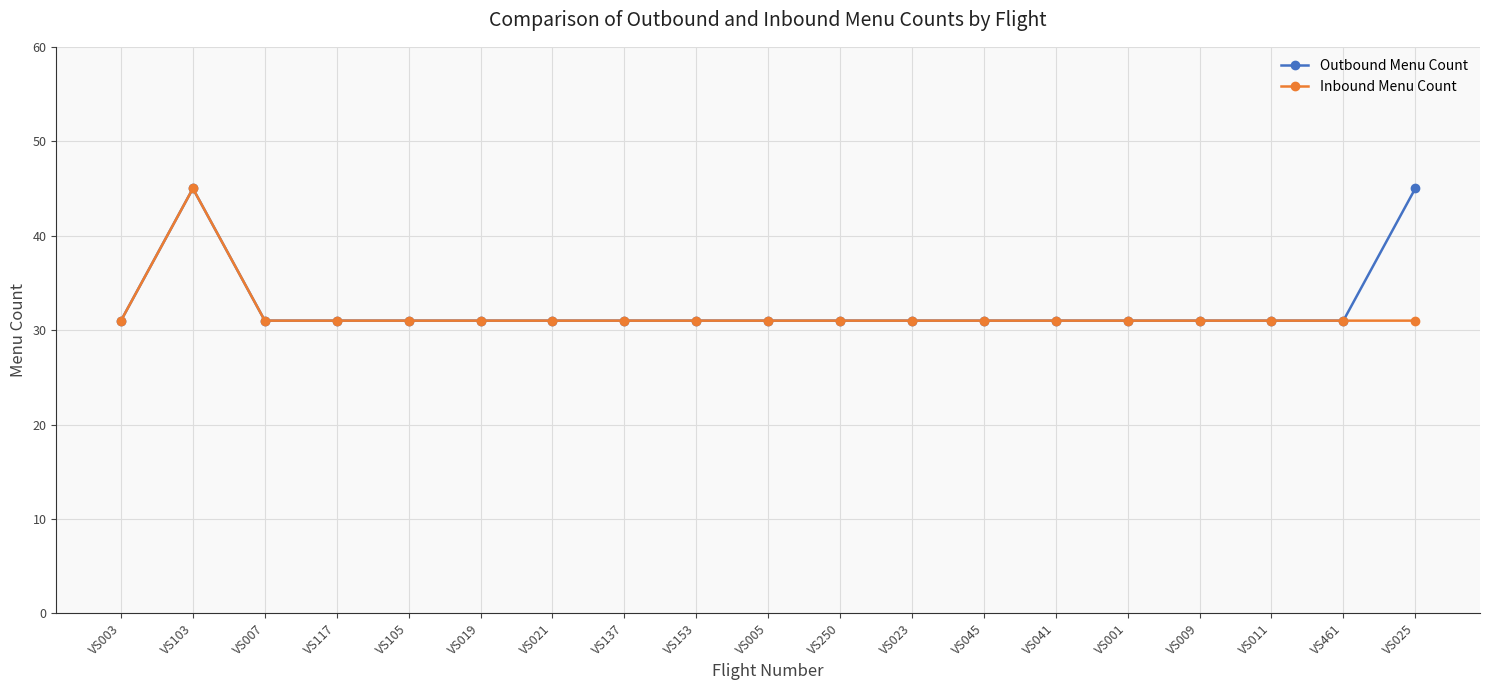

What is the label of the 12th point from the left?

VS023